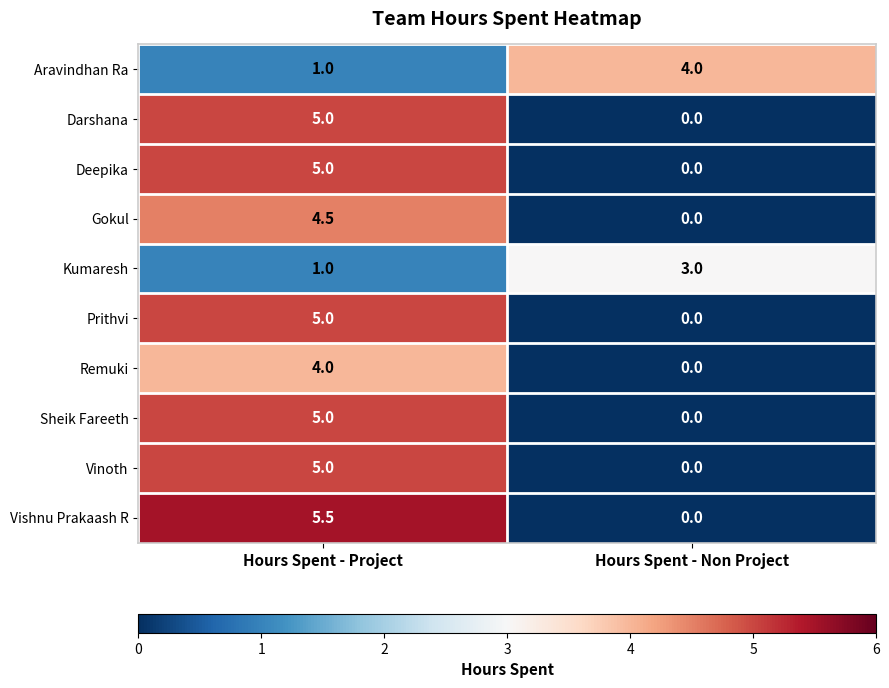

Reading right to left, list all the values displayed in this chart.

Aravindhan Ra: 4.0	1.0
Darshana: 0.0	5.0
Deepika: 0.0	5.0
Gokul: 0.0	4.5
Kumaresh: 3.0	1.0
Prithvi: 0.0	5.0
Remuki: 0.0	4.0
Sheik Fareeth: 0.0	5.0
Vinoth: 0.0	5.0
Vishnu Prakaash R: 0.0	5.5